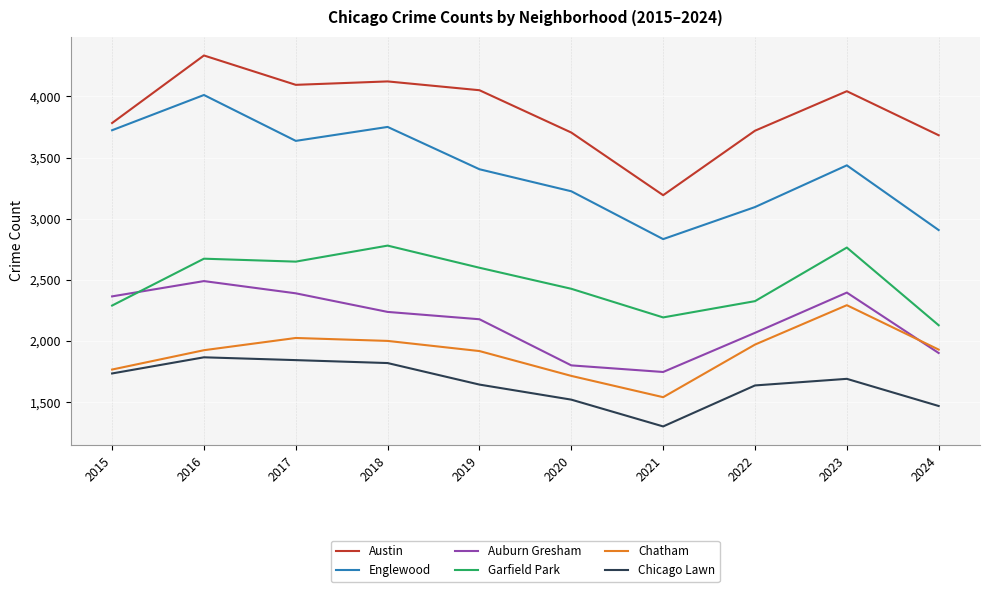

Does the chart have visible grid lines?

Yes